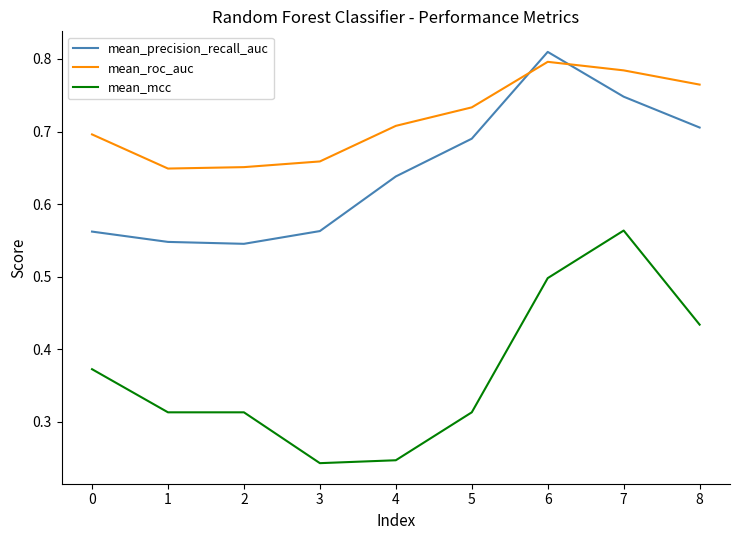

Rank the series at 2 from highest to lowest value.

mean_roc_auc, mean_precision_recall_auc, mean_mcc